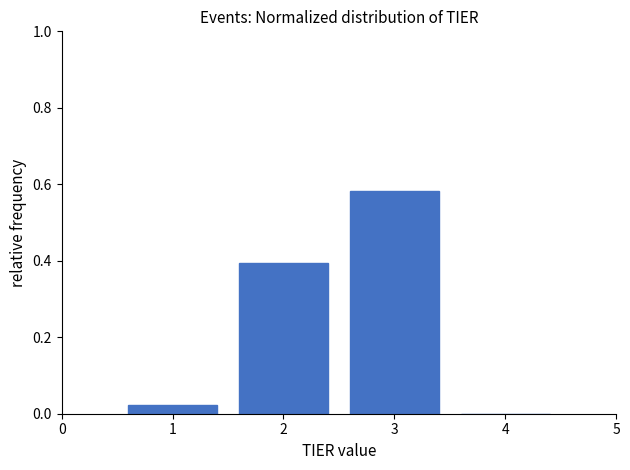

What is the sum of the values at 2 and 3?

1.0